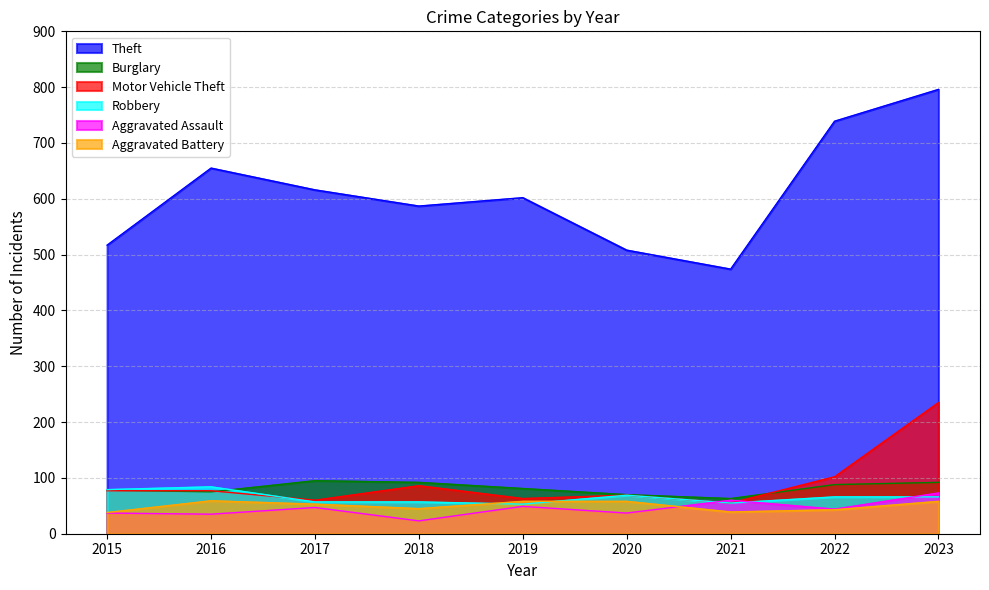

Between 2017 and 2022, which series saw the biggest shift?

Theft